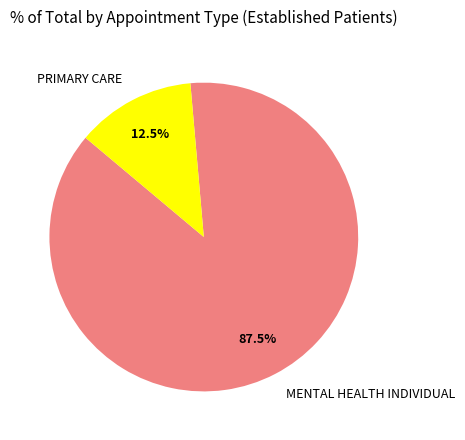

What is the largest slice in the pie chart?

MENTAL HEALTH INDIVIDUAL